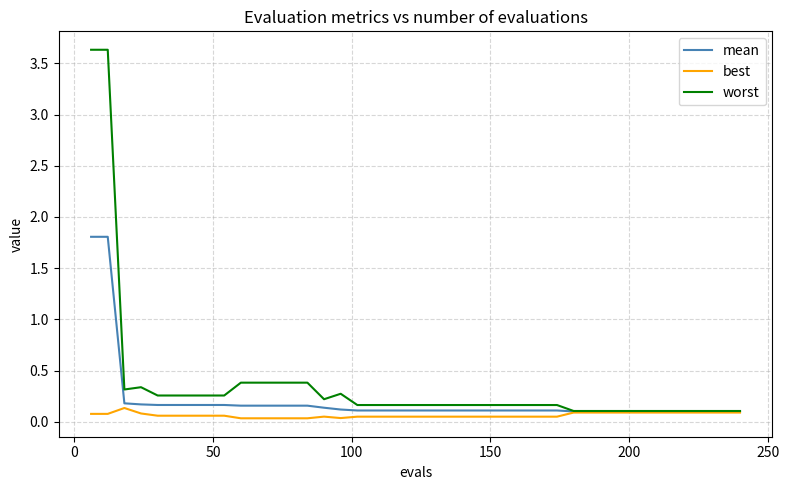

Is this an area chart (filled region under the line)?

No